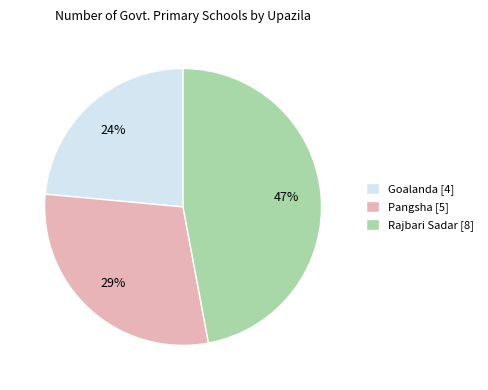

What percentage is the Rajbari Sadar slice, to the nearest percent?

47%